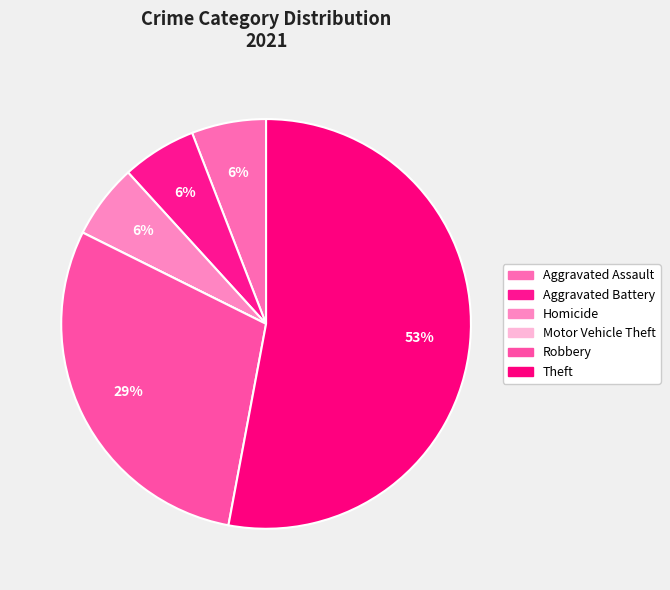

Between Homicide and Robbery, which is larger?

Robbery